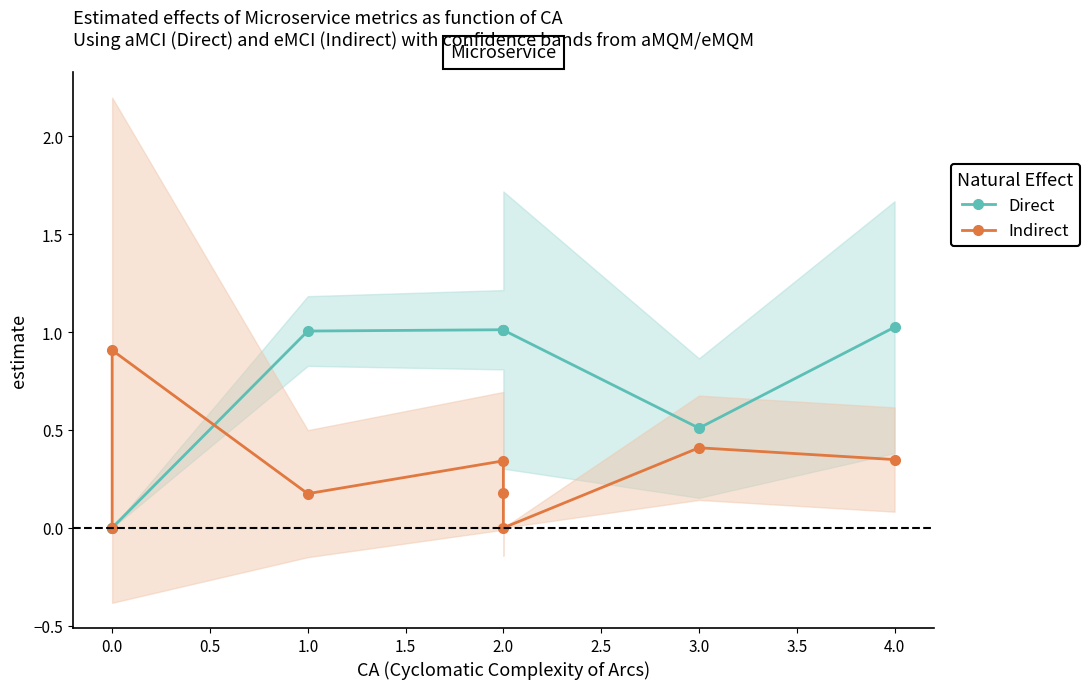

At how many categories does at least one series exceed 0?

7